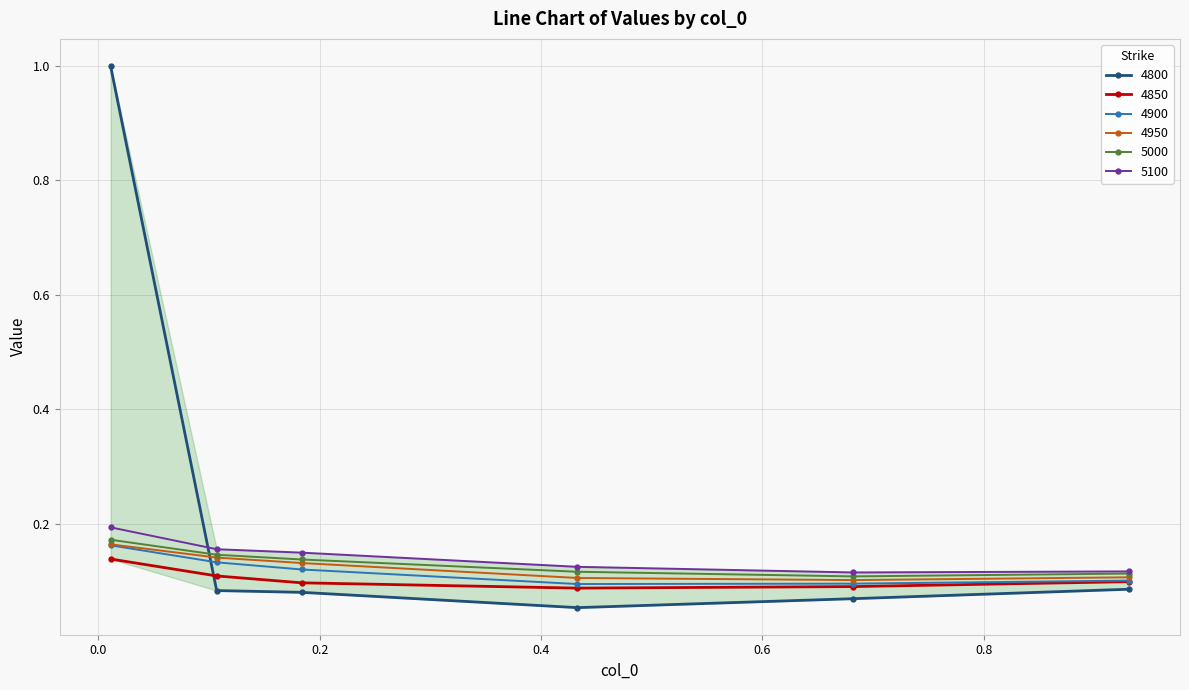

The 4950 series shows 0.1 at 0.9315068493150684. True or false?

False